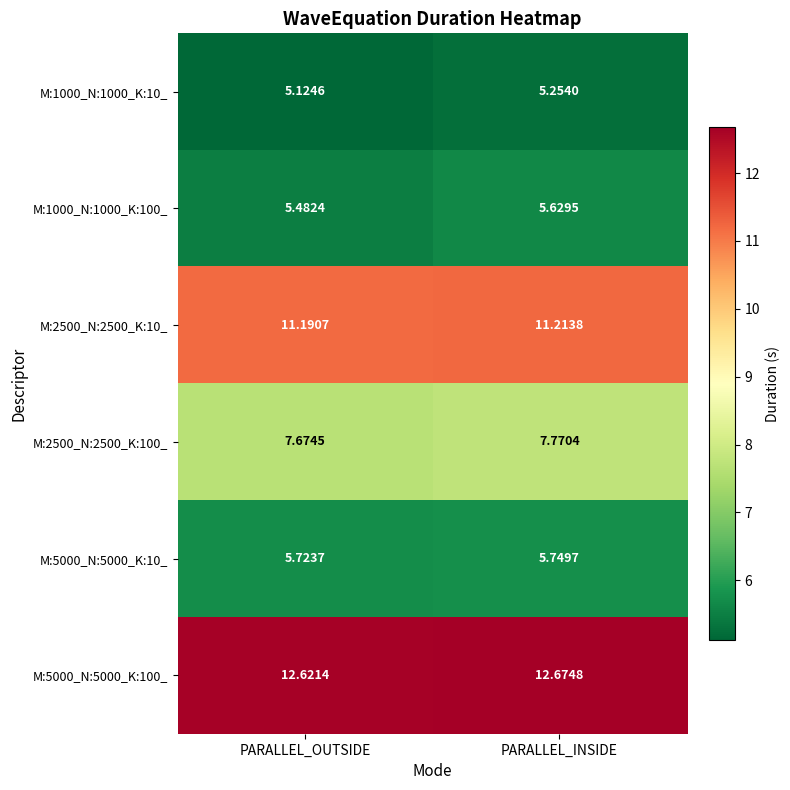

List the labels in order of M:2500_N:2500_K:10_ value, largest first.

PARALLEL_INSIDE, PARALLEL_OUTSIDE